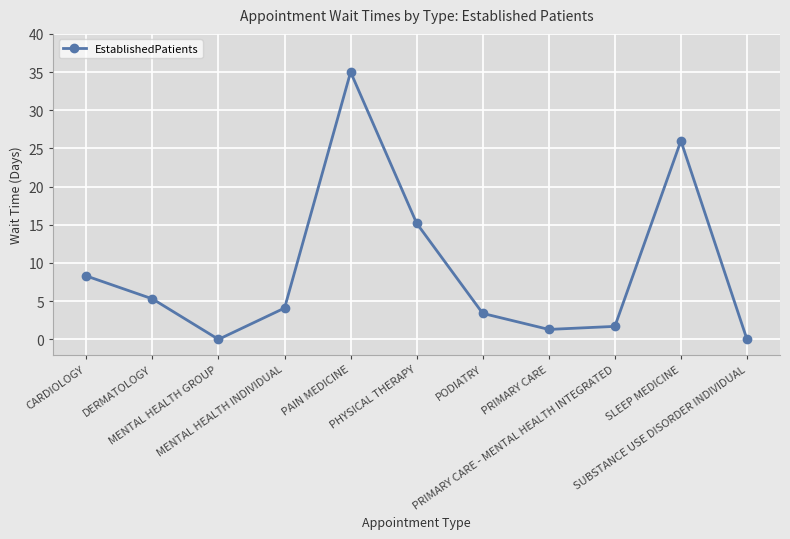

What is the label of the 1st point from the left?

CARDIOLOGY